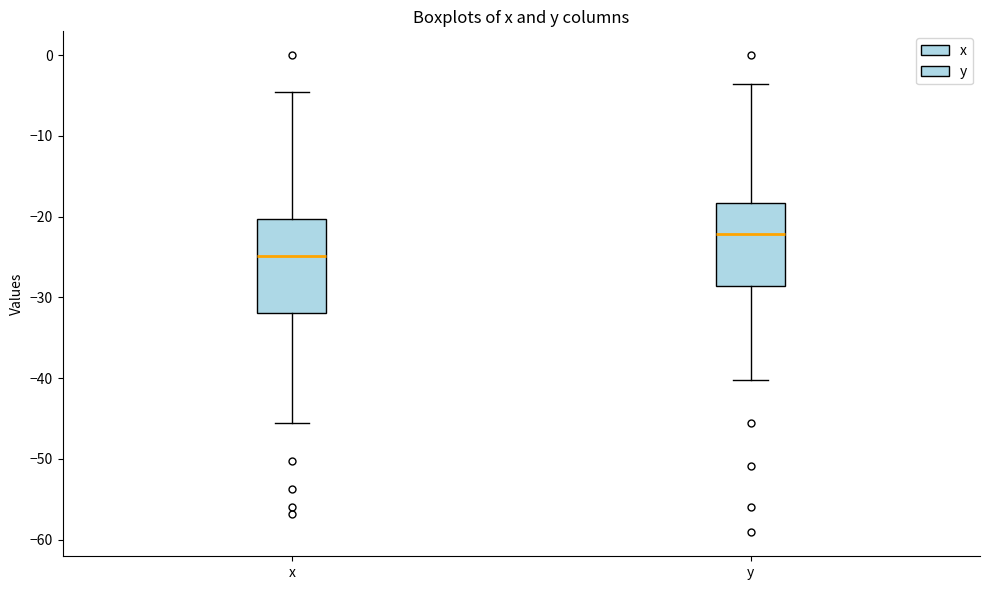

Reading left to right, transcribe this box plot: for each box, give where its median line is, the range the box spans, and where its two whiskers end, as read against the y-axis. The values are not printed on the chart, so give them approximately, as read against the axis.

x: median -25, box -32 to -20, whiskers -45 to -4
y: median -22, box -29 to -18, whiskers -40 to -4